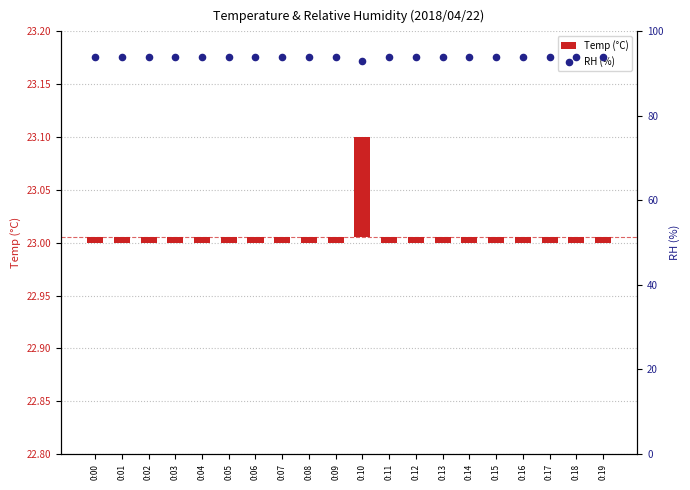

At how many categories does at least one series exceed 67?

20